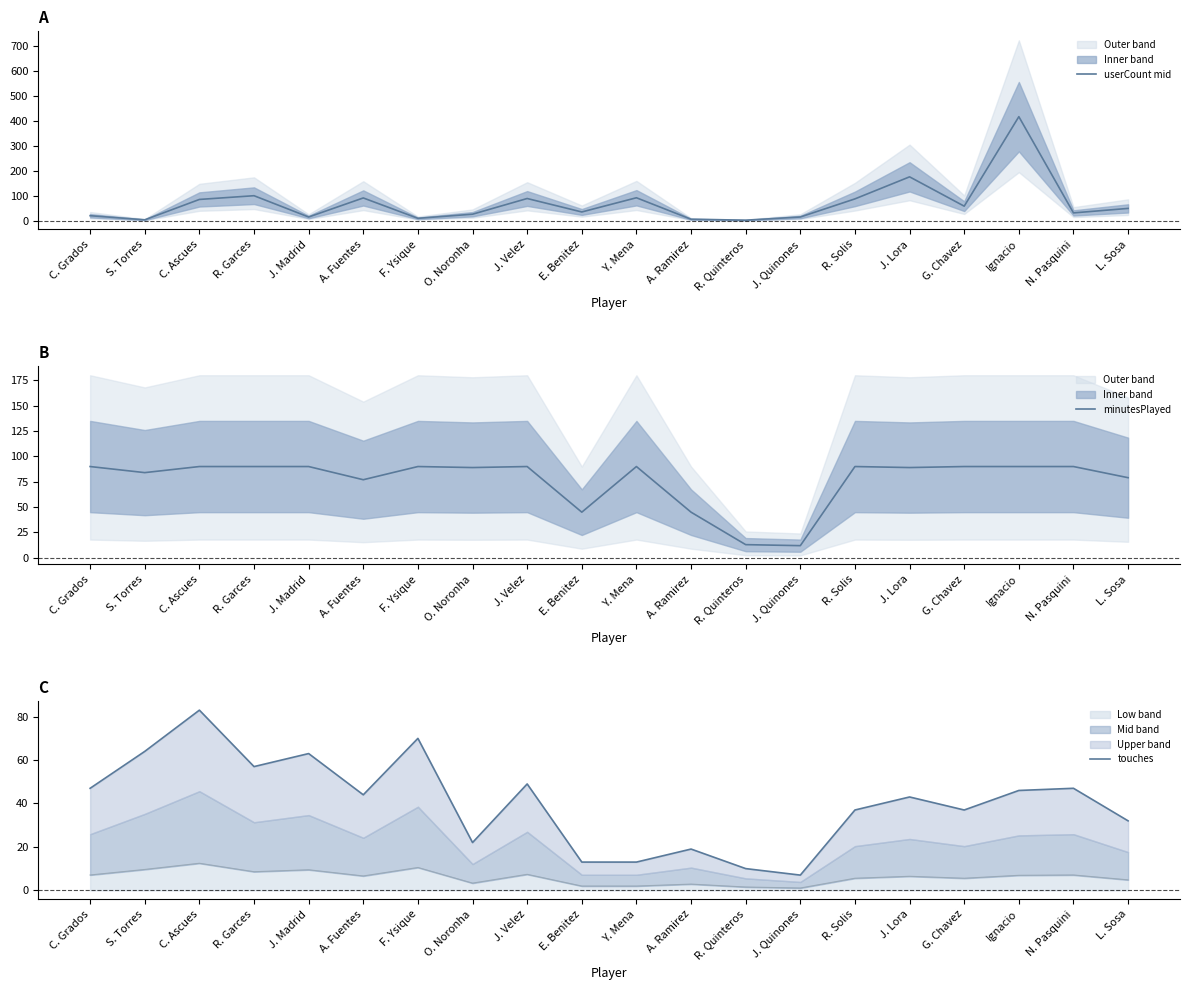

What is the label of the 6th point from the right?

R. Solis